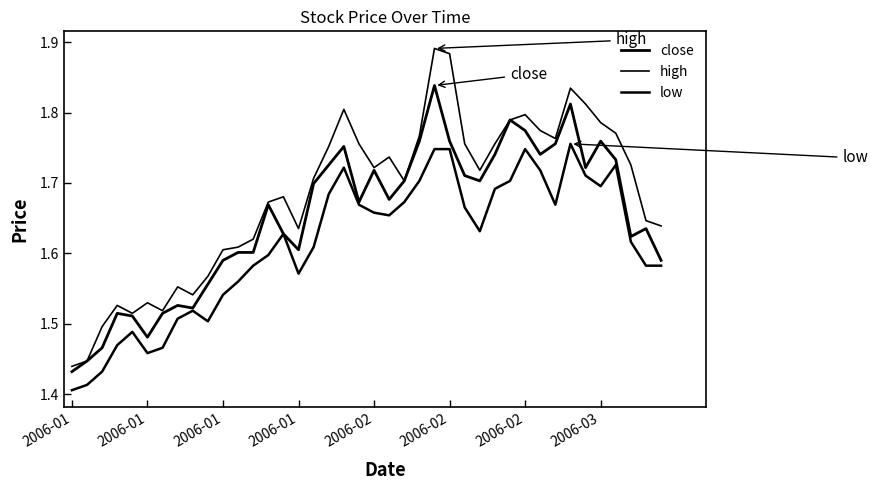

Is this an area chart (filled region under the line)?

No